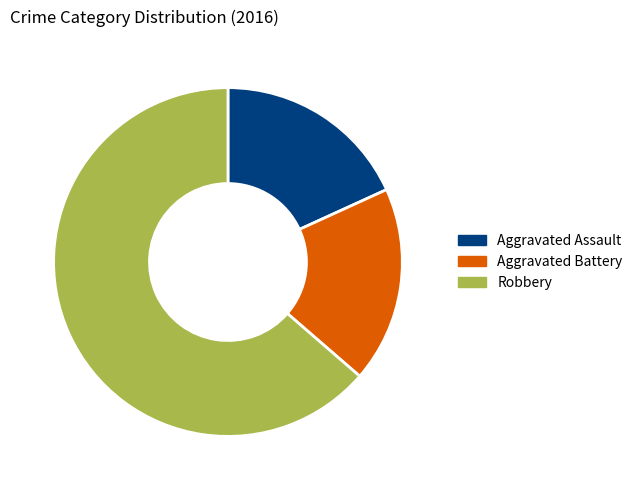

Which category accounts for the majority?

Robbery